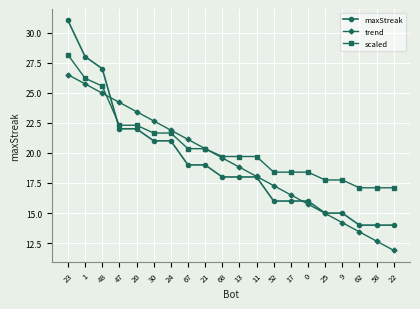

List the series in order of their peak value, highest first.

maxStreak, scaled, trend